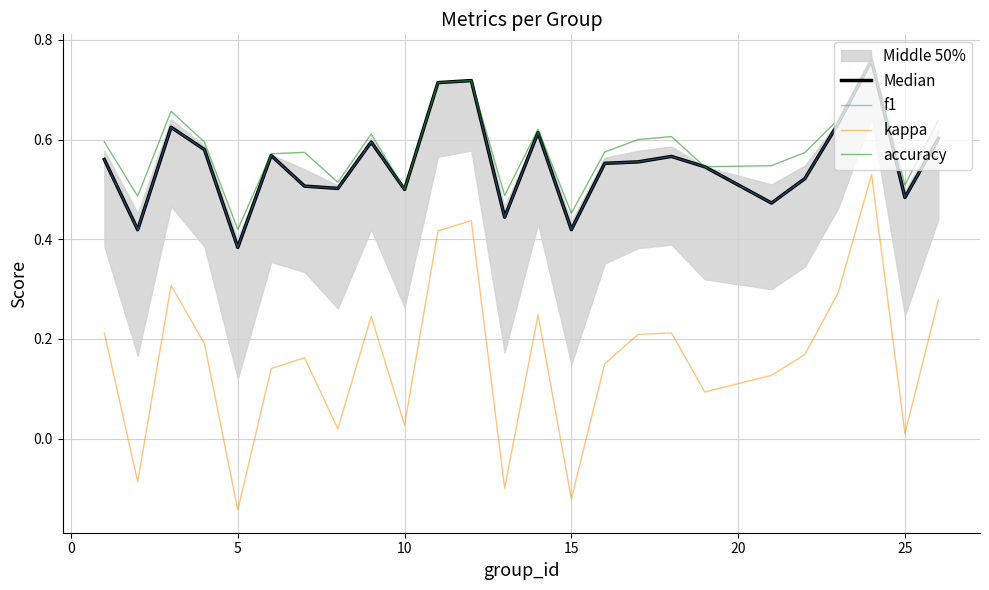

The value of Median at 18 is 0.1. True or false?

False